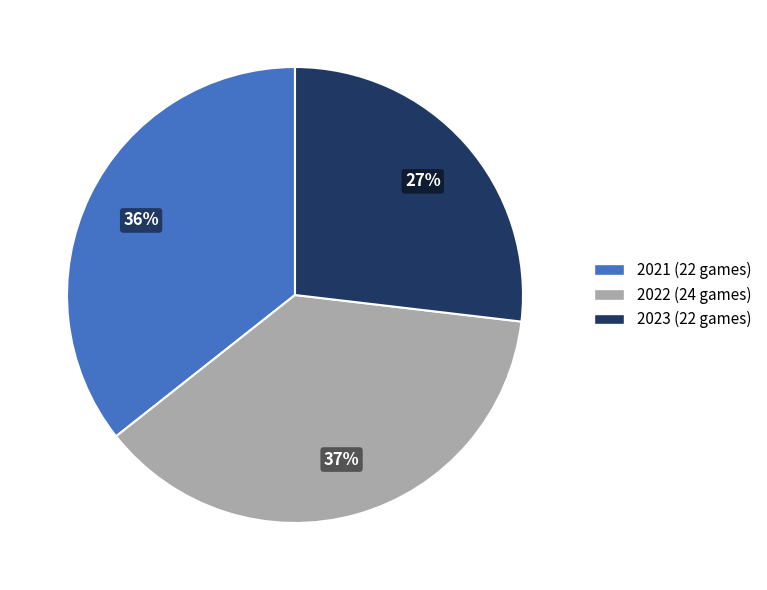

Which has a higher value, 2021 (22 games) or 2023 (22 games)?

2021 (22 games)